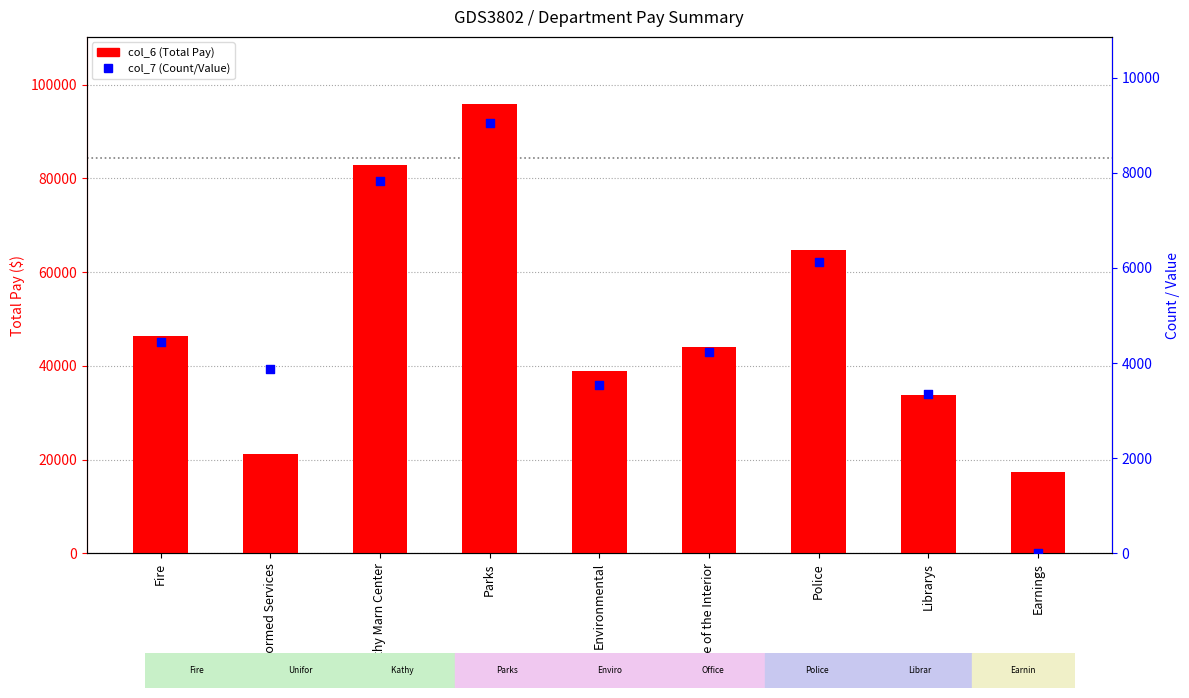

At how many categories does at least one series exceed 60787?

3